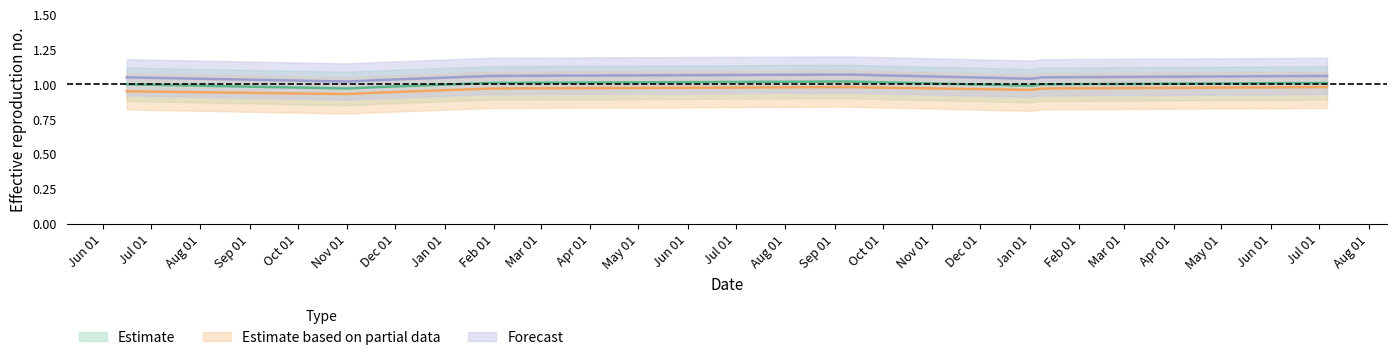

True or false: Estimate and Estimate based on partial data intersect in this chart.

False